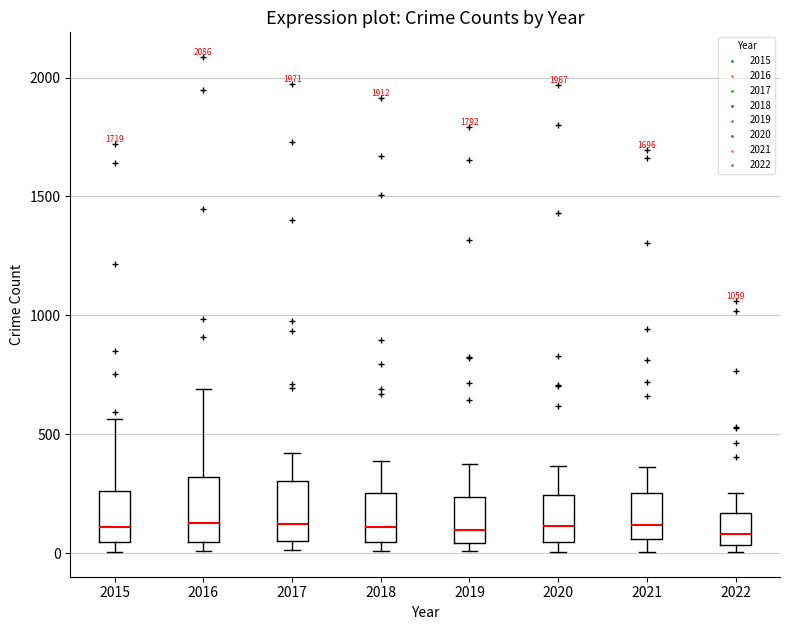

Reading left to right, read every box against the y-axis: the position of its median line, the range the box covers, and the ends of its whiskers. The values are not printed on the chart, so give them approximately, as read against the axis.

2015: median 100, box 50 to 250, whiskers 0 to 550
2016: median 150, box 50 to 300, whiskers 0 to 700
2017: median 100, box 50 to 300, whiskers 0 to 400
2018: median 100, box 50 to 250, whiskers 0 to 400
2019: median 100, box 50 to 250, whiskers 0 to 400
2020: median 100, box 50 to 250, whiskers 0 to 350
2021: median 100, box 50 to 250, whiskers 0 to 350
2022: median 100, box 50 to 150, whiskers 0 to 250